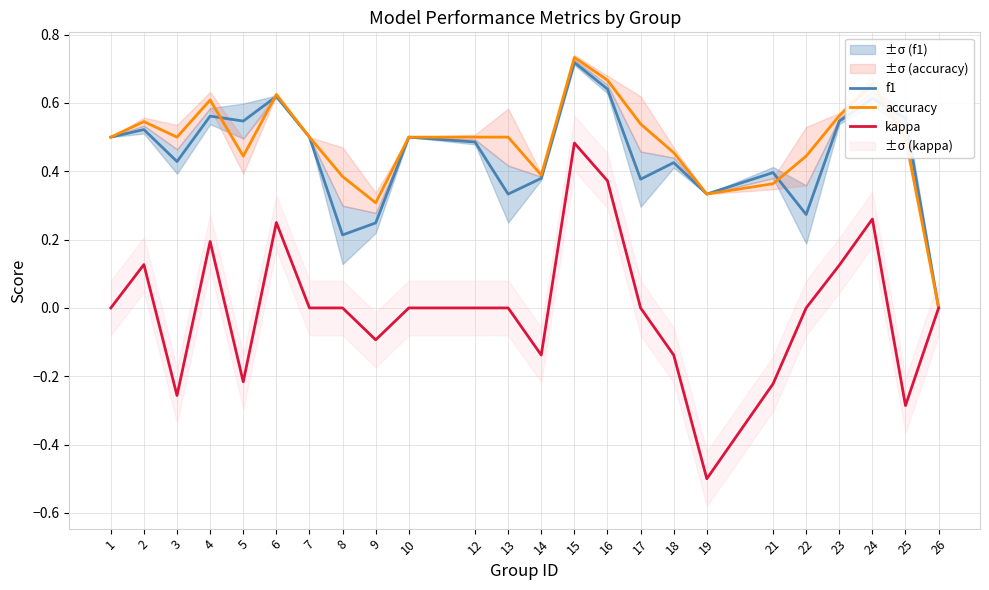

What is the maximum value shown in the chart?

0.7